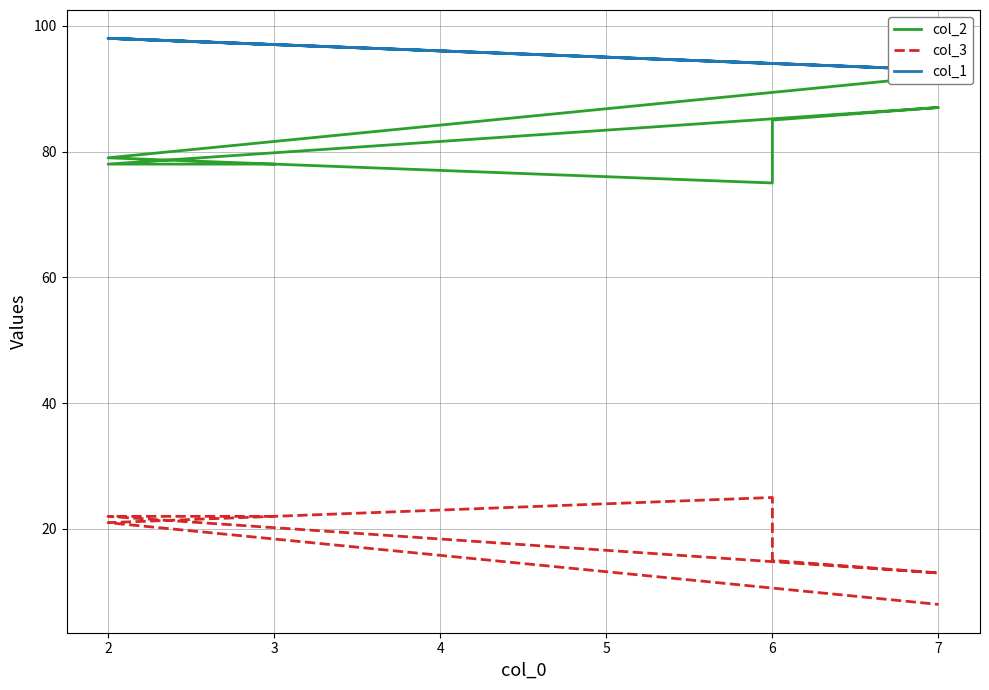

The col_2 series shows 52 at 6. True or false?

False